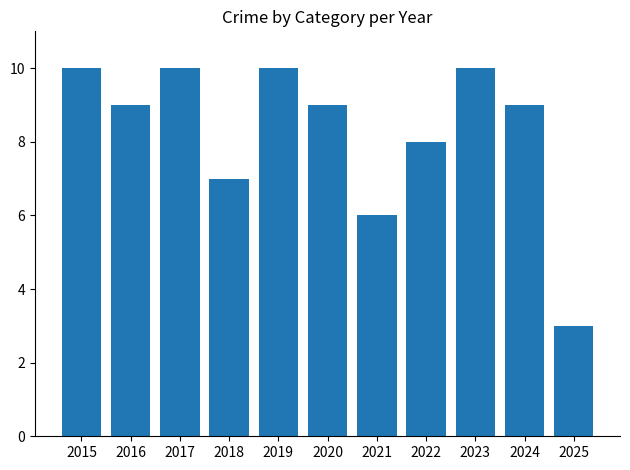

The chart shows a value of 11 at 2018. True or false?

False